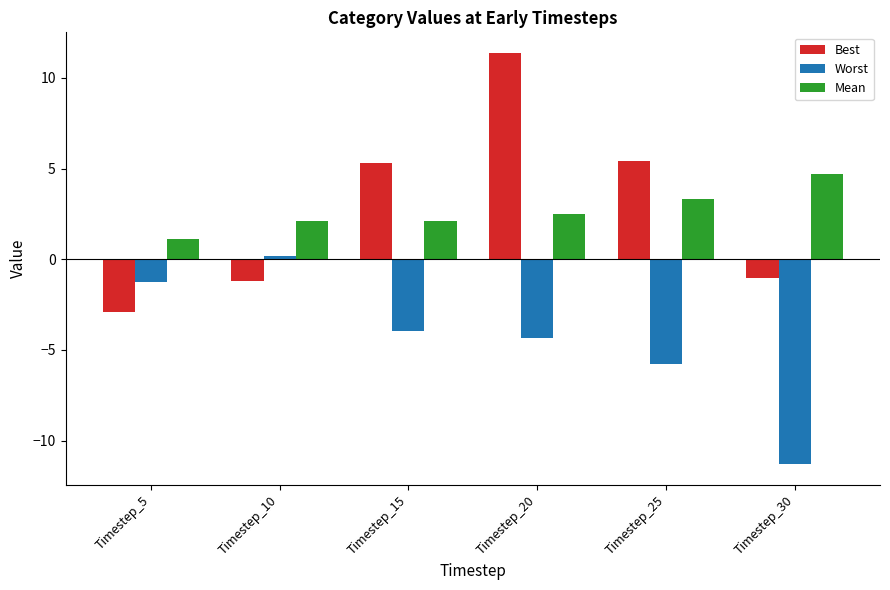

Which category has the lowest value in the Worst series?

Timestep_30